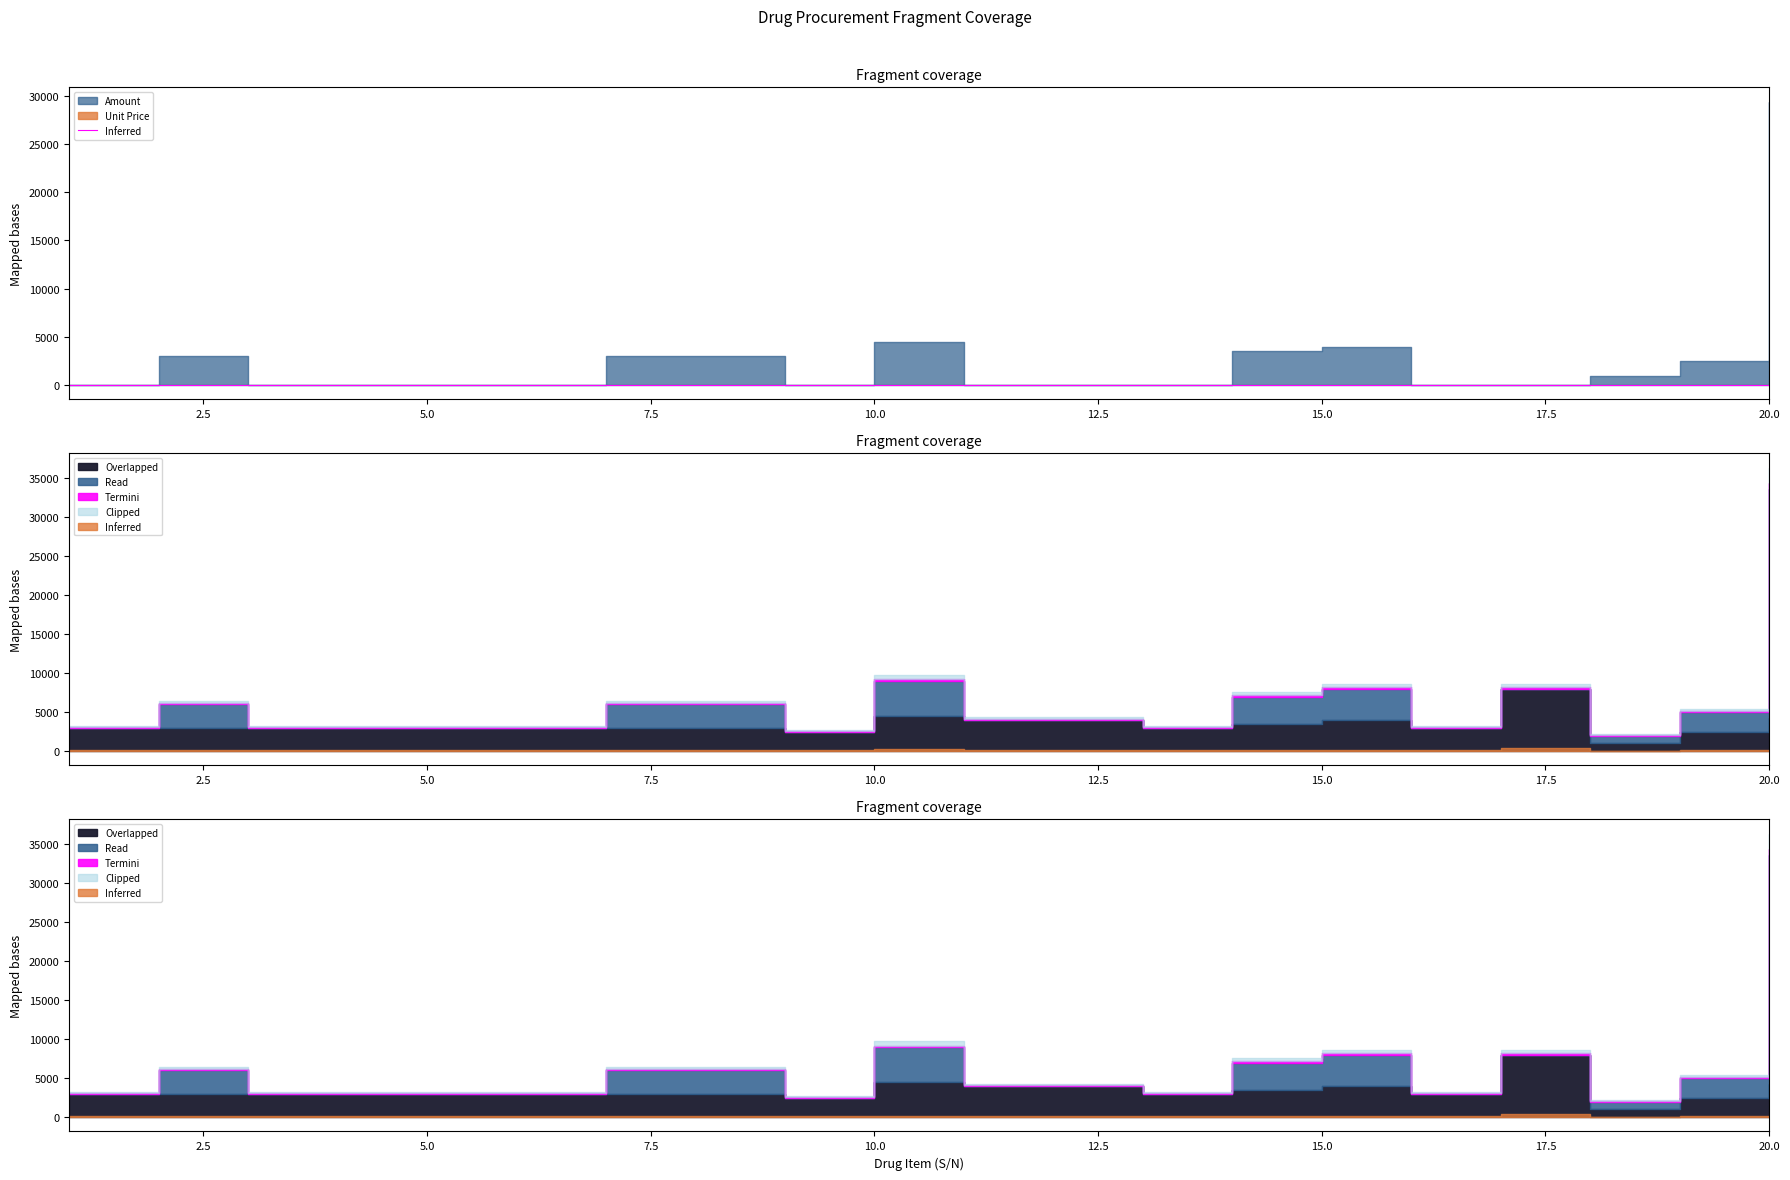

What is the difference between the highest and lowest values at 15?

4000